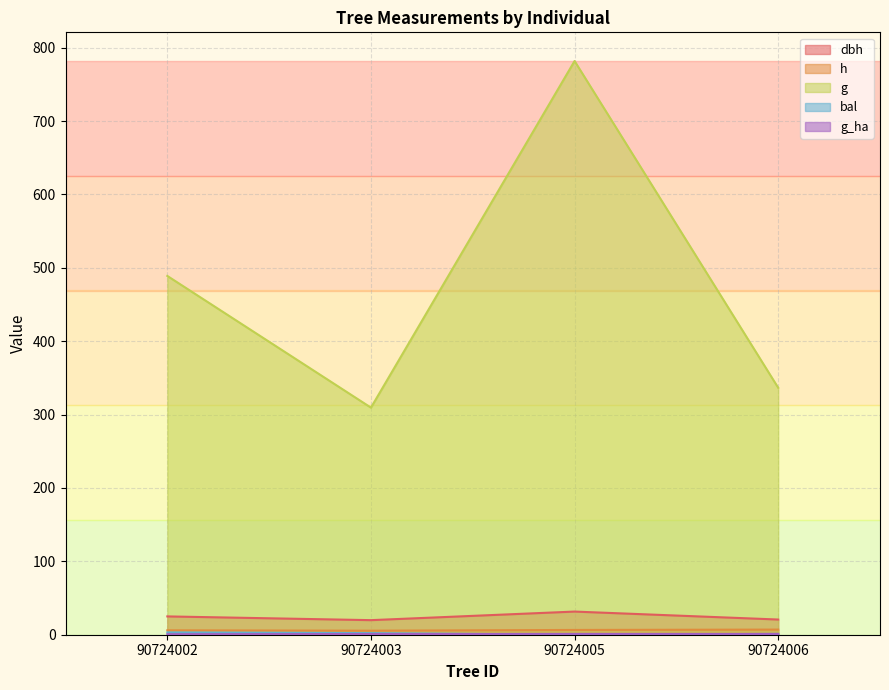

How many values in the g_ha series exceed 1?

2